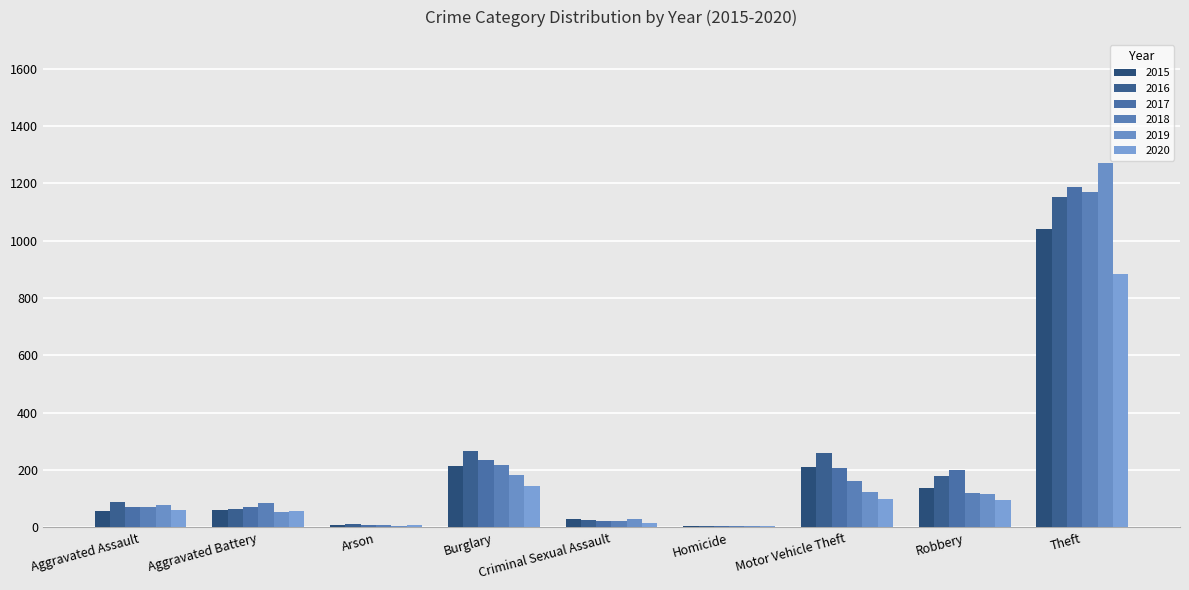

How many groups of bars are there?

9